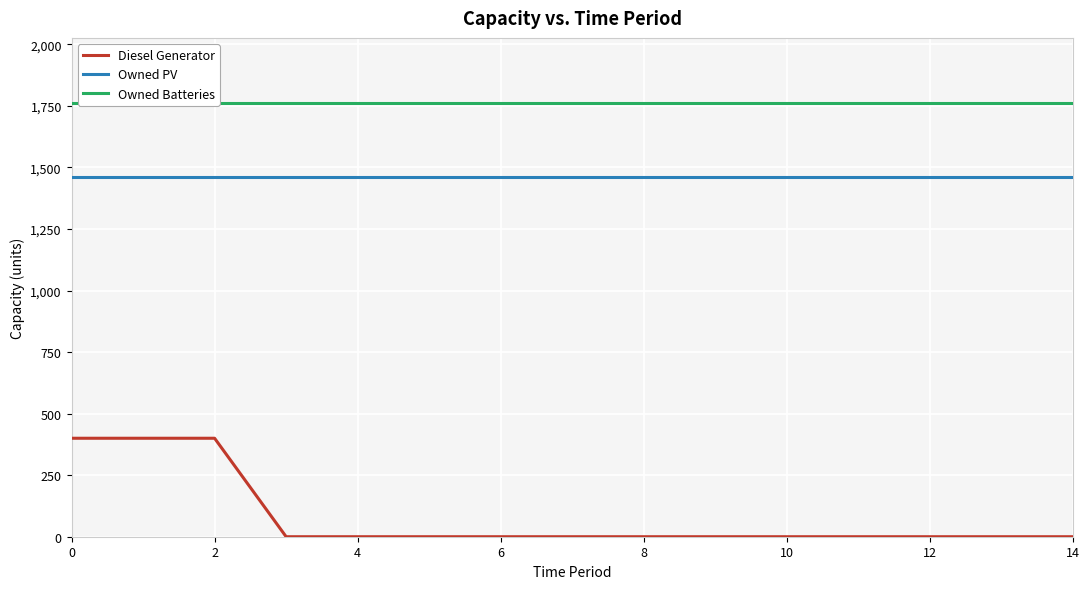

What are all the series names shown in the legend?

Diesel Generator, Owned PV, Owned Batteries